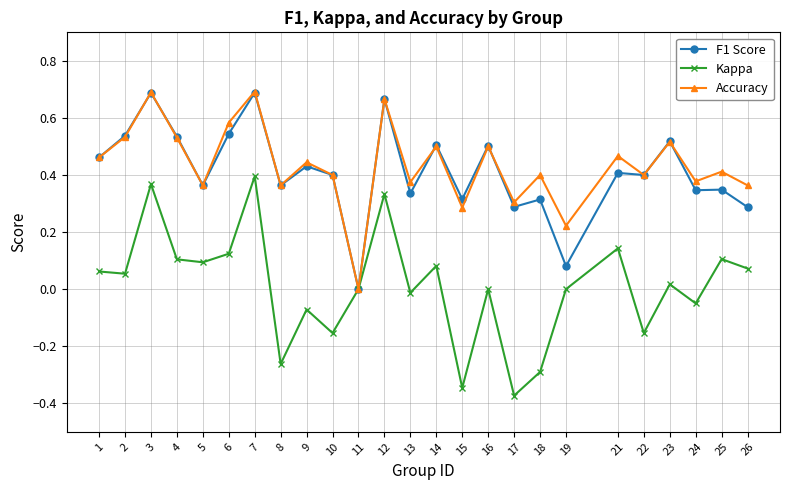

True or false: Kappa has more than 1 points higher than both neighbors.

True